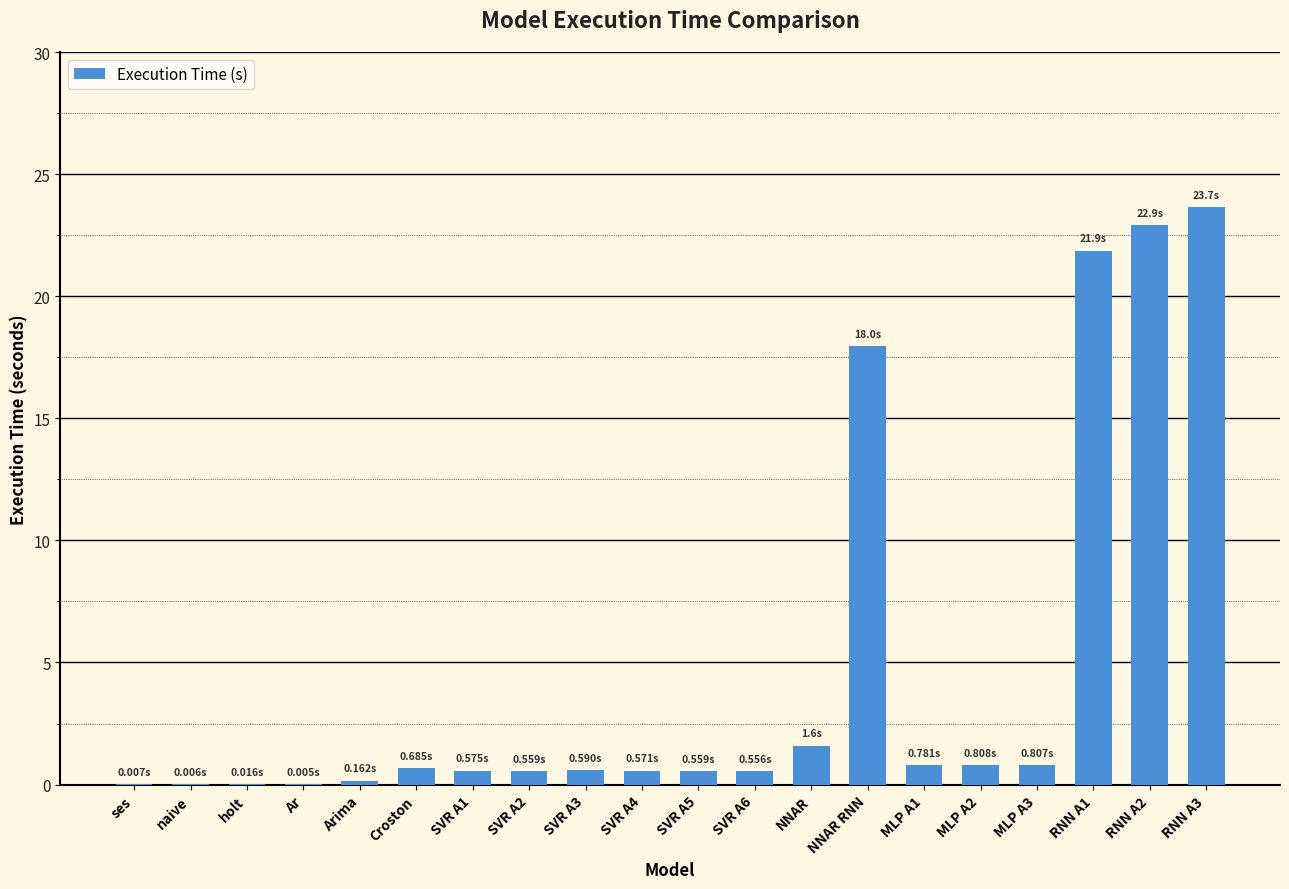

Which has a higher value, RNN A3 or RNN A1?

RNN A3